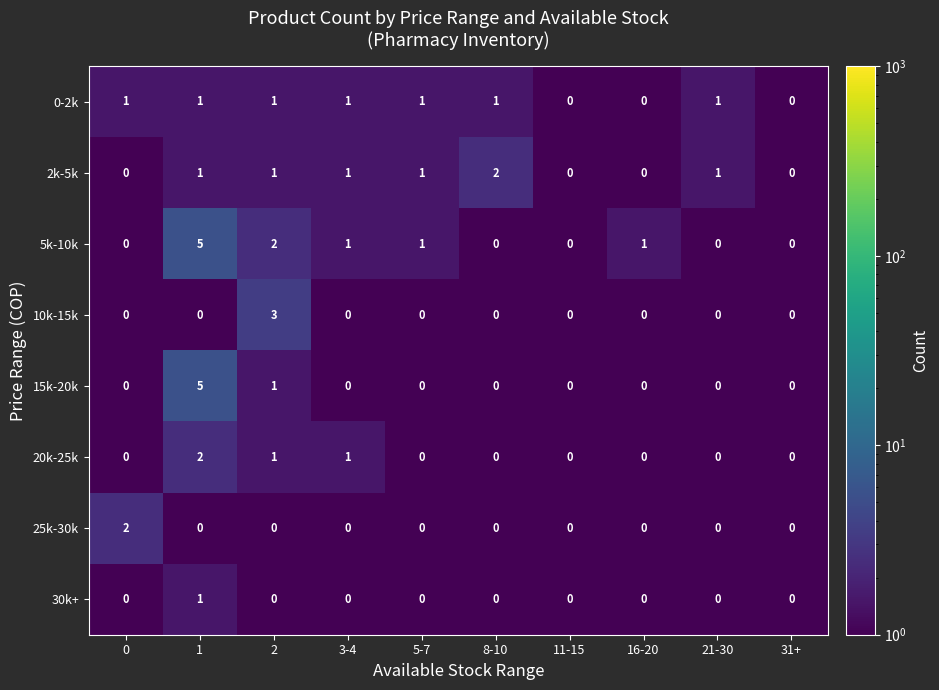

What is the difference between the maximum and minimum values in the 10k-15k series?

3